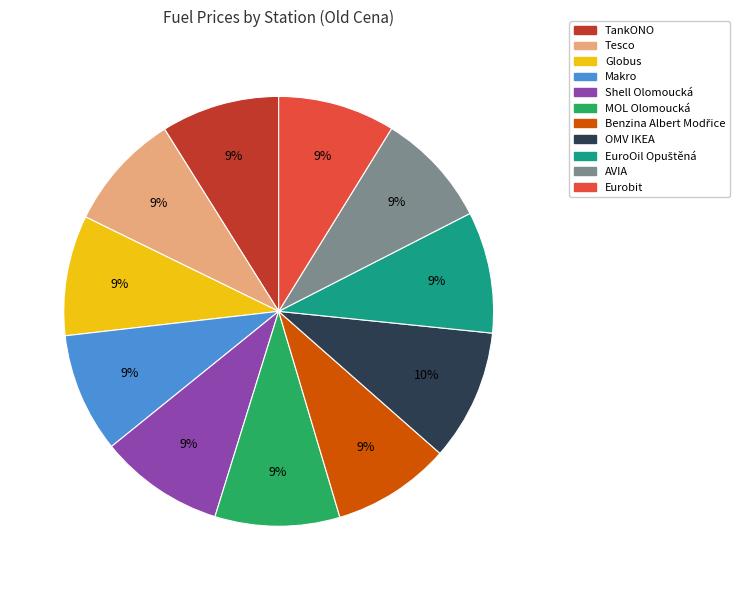

To the nearest percent, what percentage of the pie is Globus?

9%